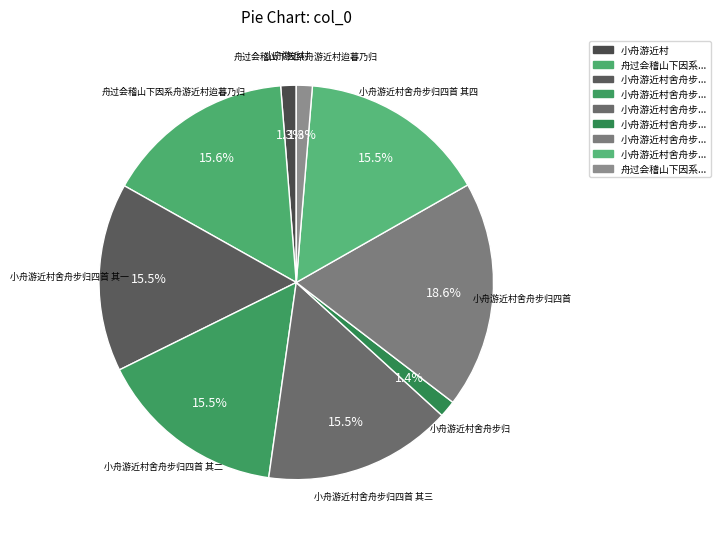

Which category has the smallest portion of the pie?

小舟游近村